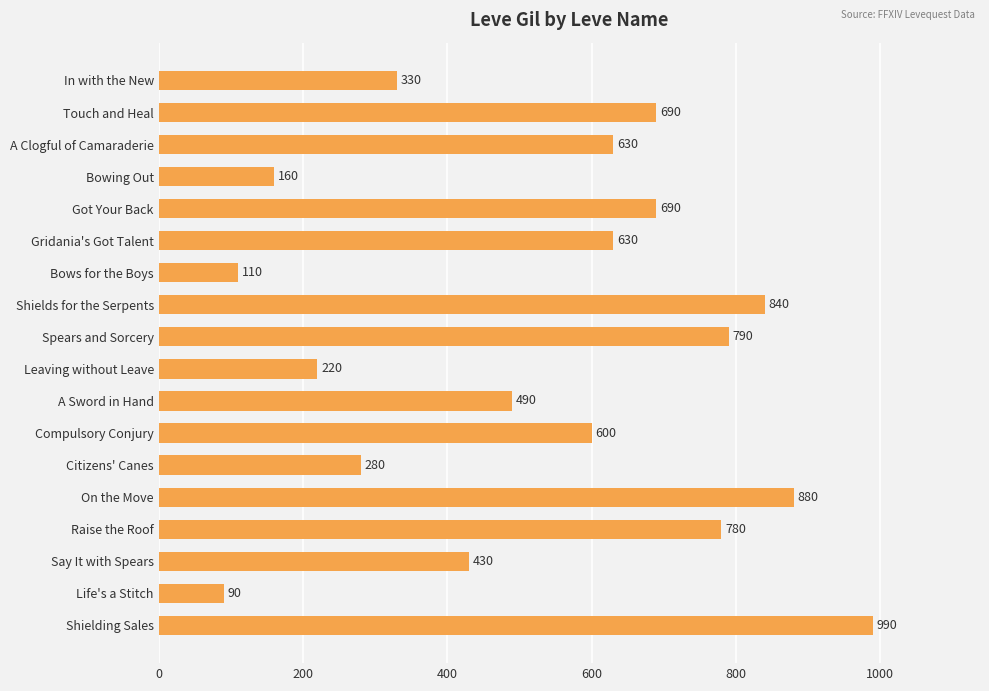

Reading top to bottom, list all the values displayed in this chart.

330	690	630	160	690	630	110	840	790	220	490	600	280	880	780	430	90	990